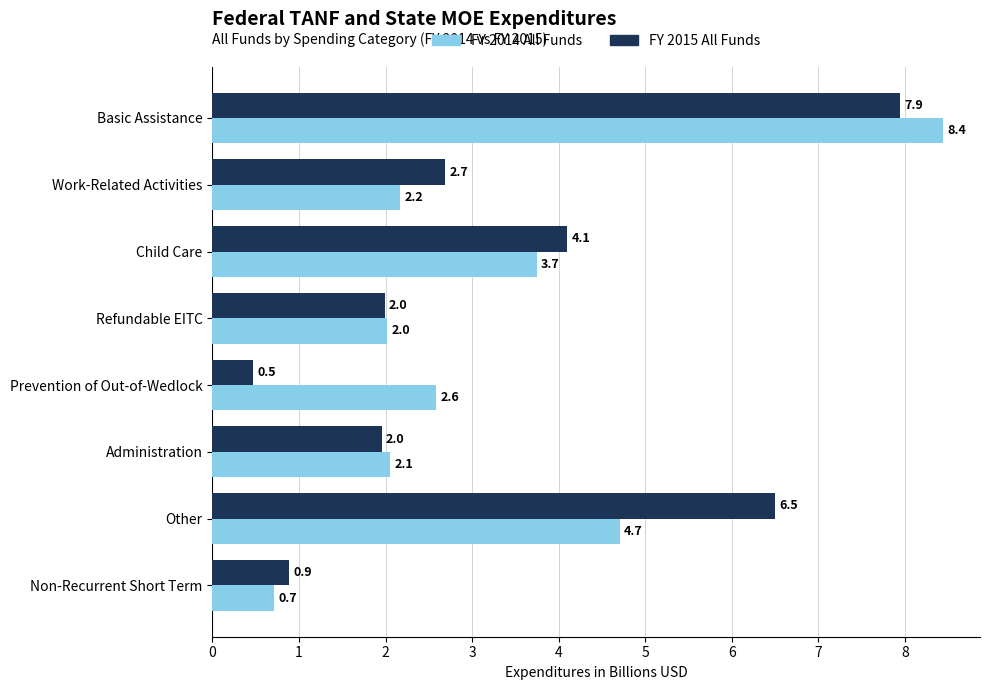

Which series has the largest range (max minus min)?

FY 2014 All Funds